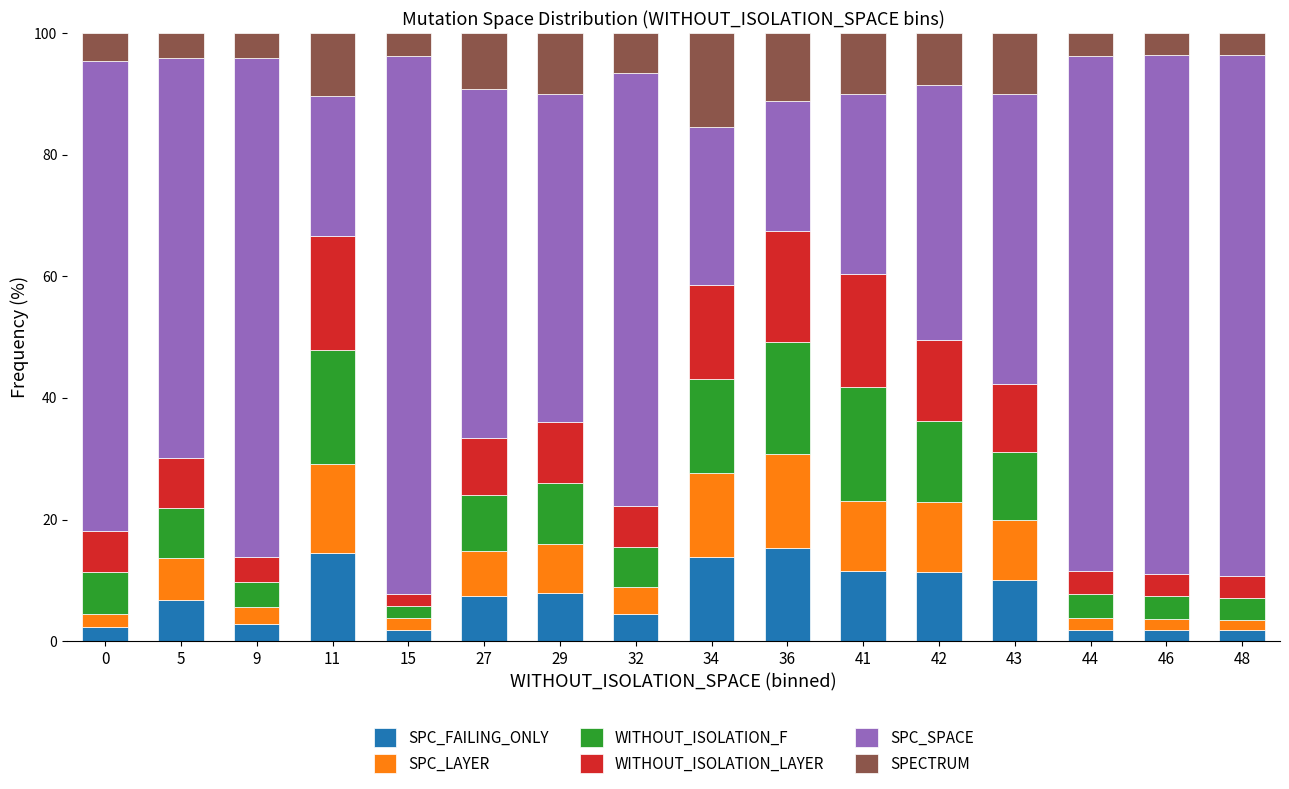

What is the highest value of the SPC_FAILING_ONLY series?

15.4